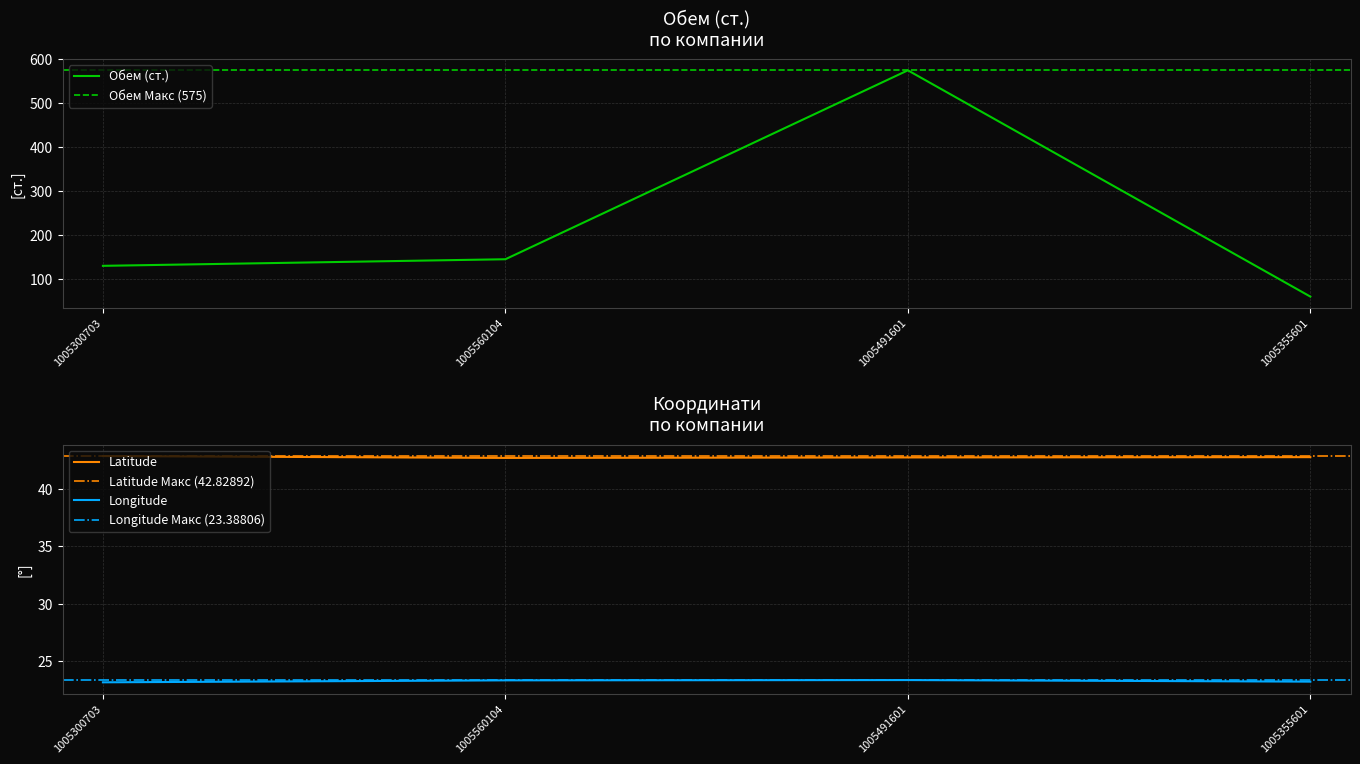

Where is Обем (ст.) nearest to the value 317?

1005560104